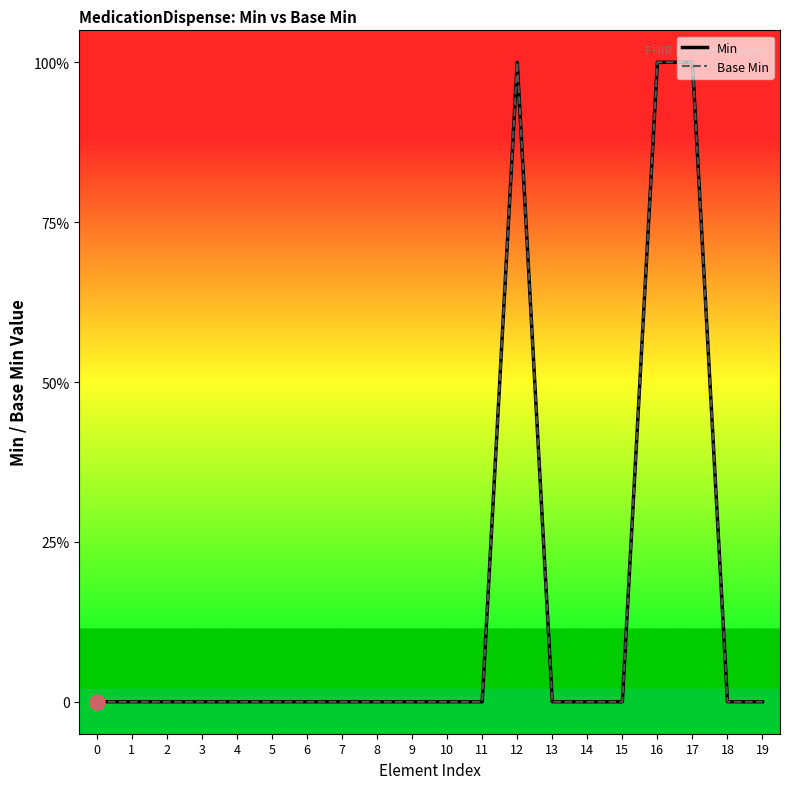

At how many categories does at least one series exceed 0?

3